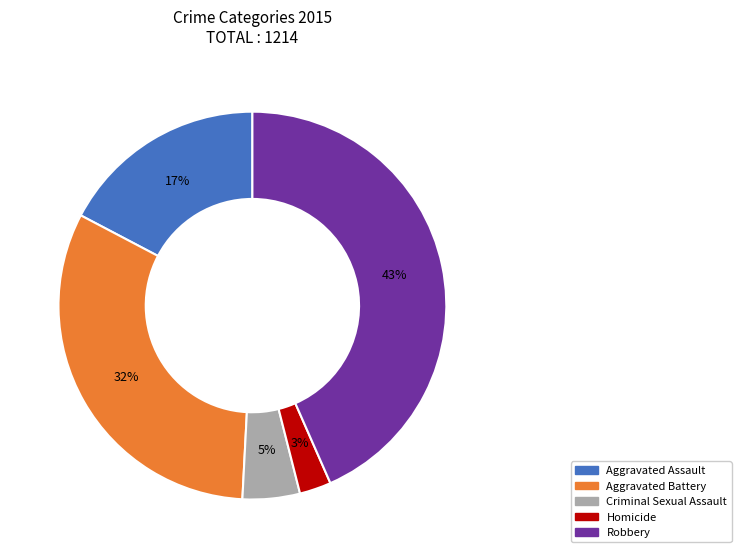

Does any single category account for the majority?

No